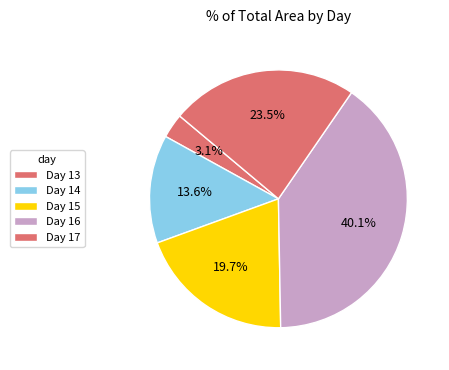

Count the number of slices in the pie.

5